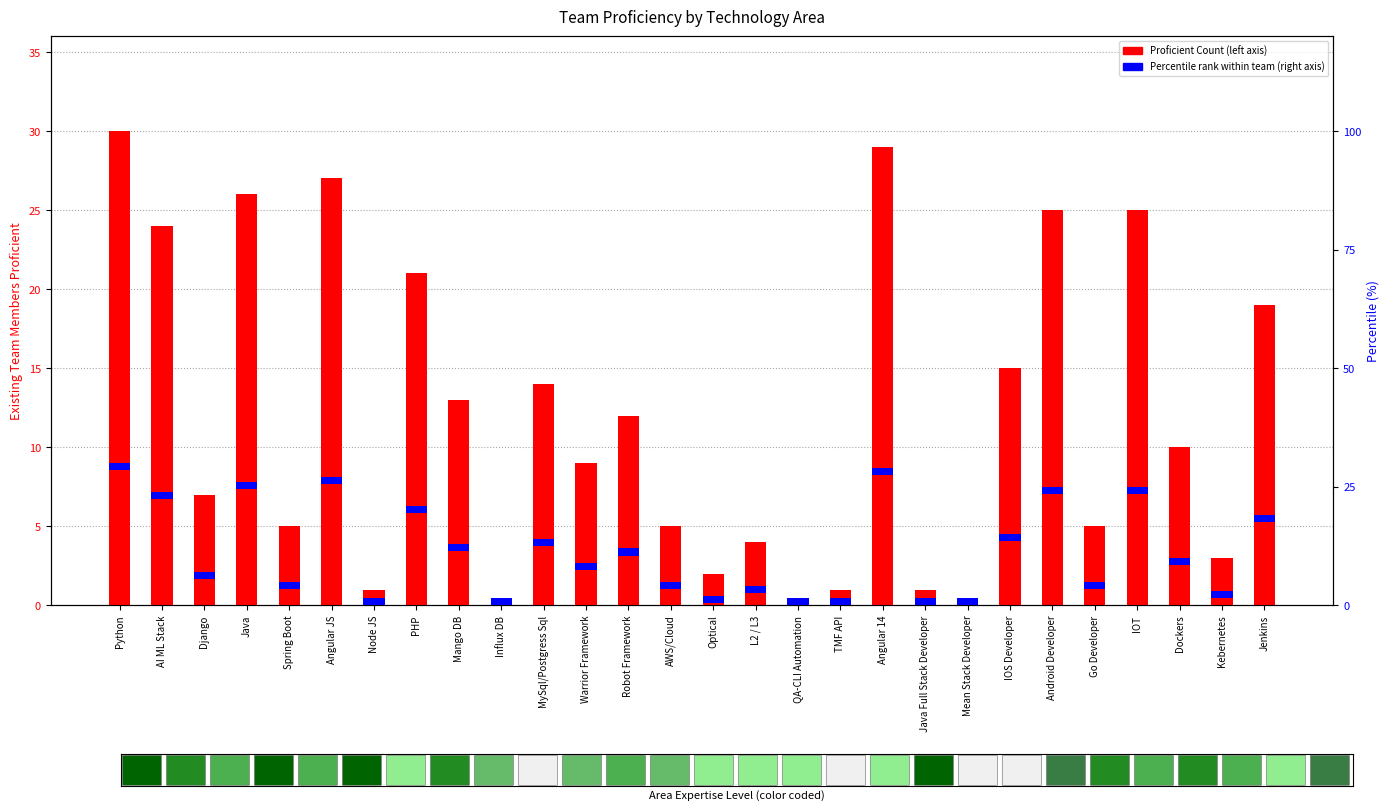

The Percentile rank series shows 0.8 at Angular JS. True or false?

False